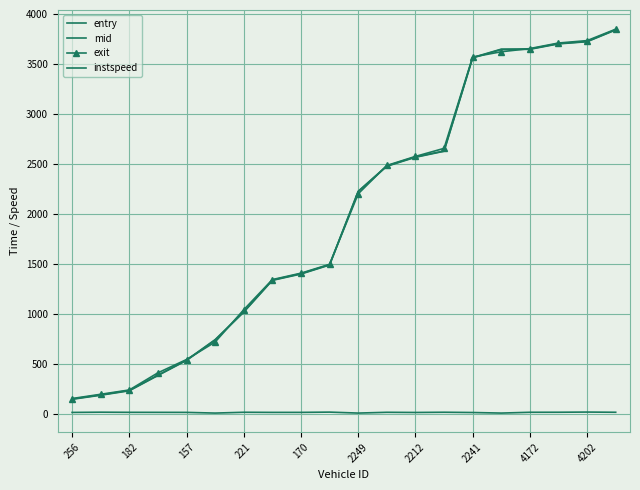

True or false: instspeed has more than 0 interior local peaks.

True